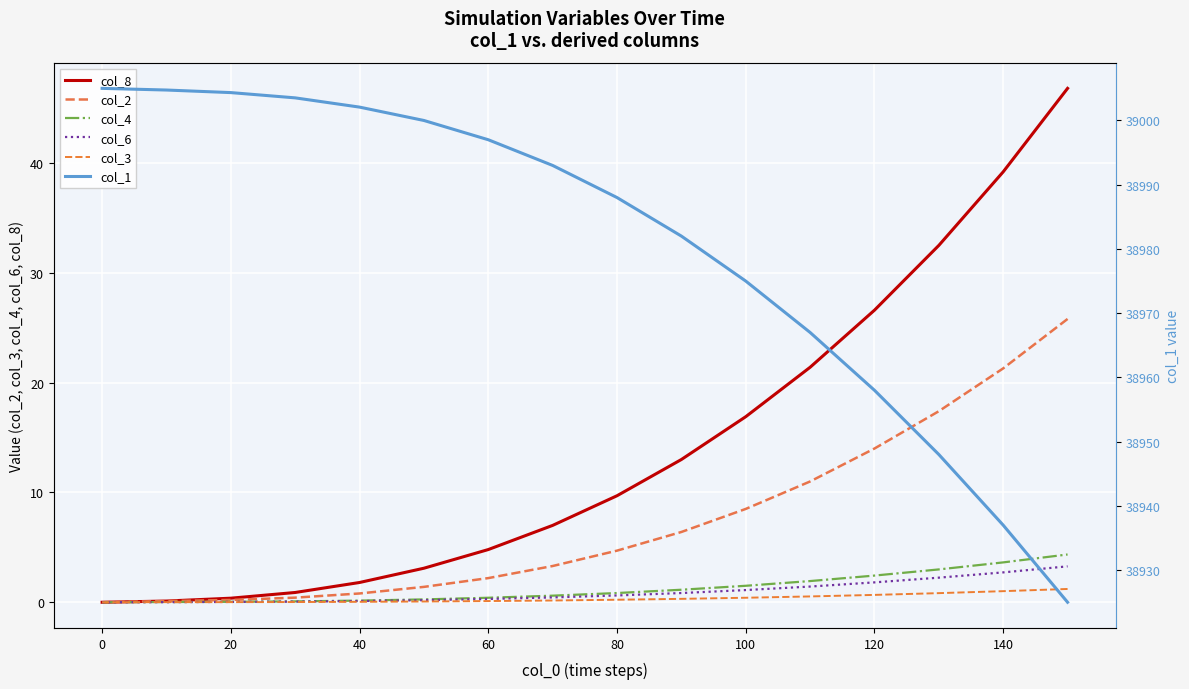

What is the highest value of the col_2 series?

25.8